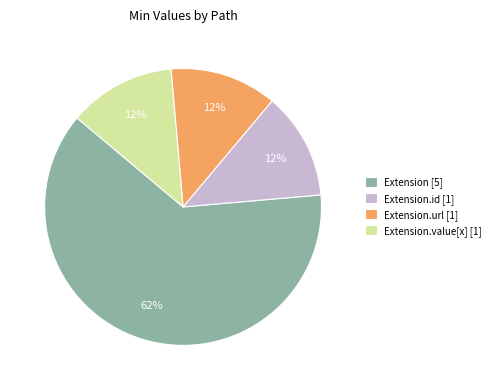

What is the largest slice in the pie chart?

Extension [5]